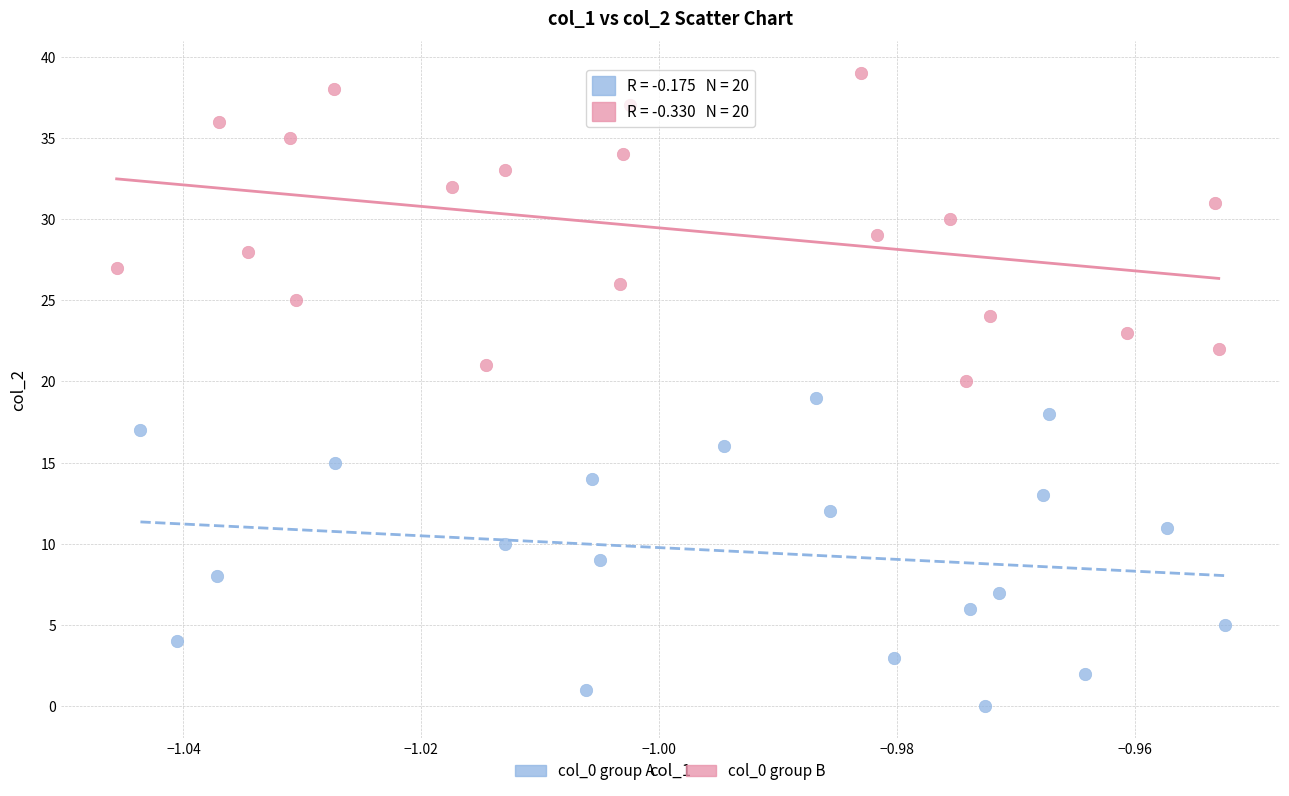

Which series reaches the maximum Y coordinate?

col_0 group B